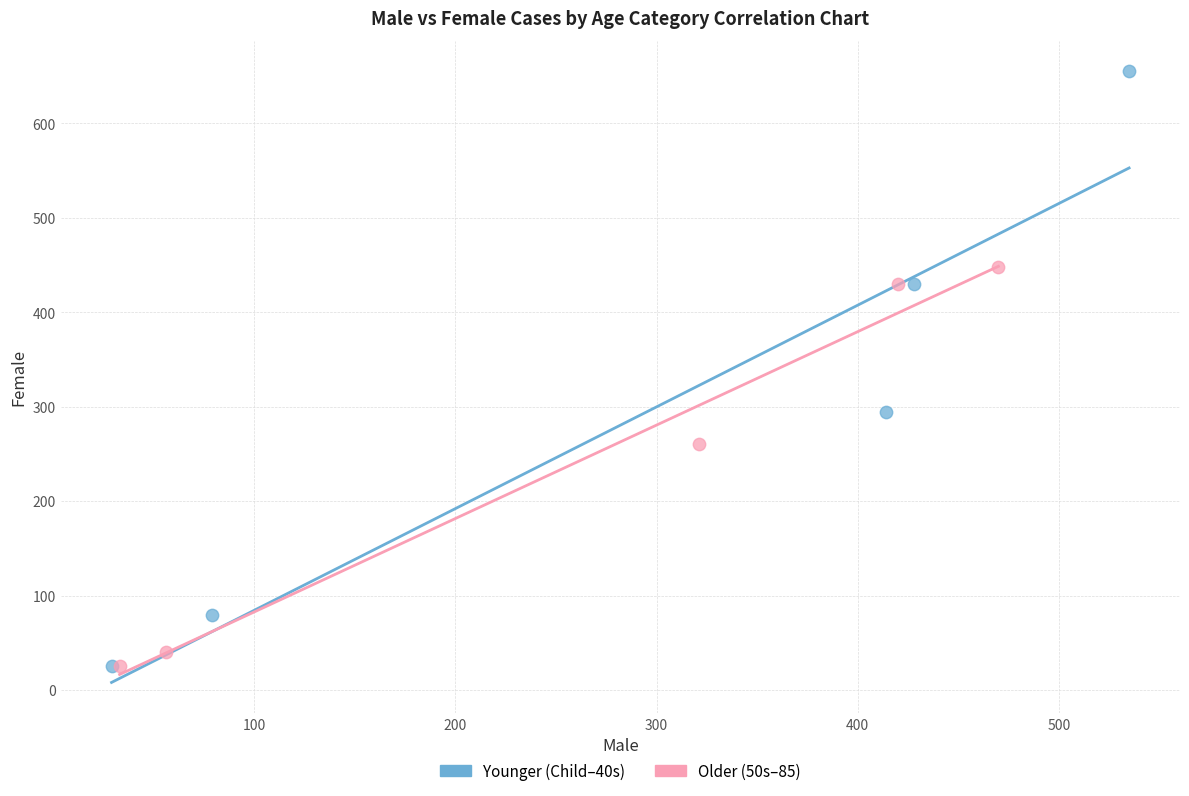

Which series reaches the maximum Y coordinate?

Younger (Child–40s)